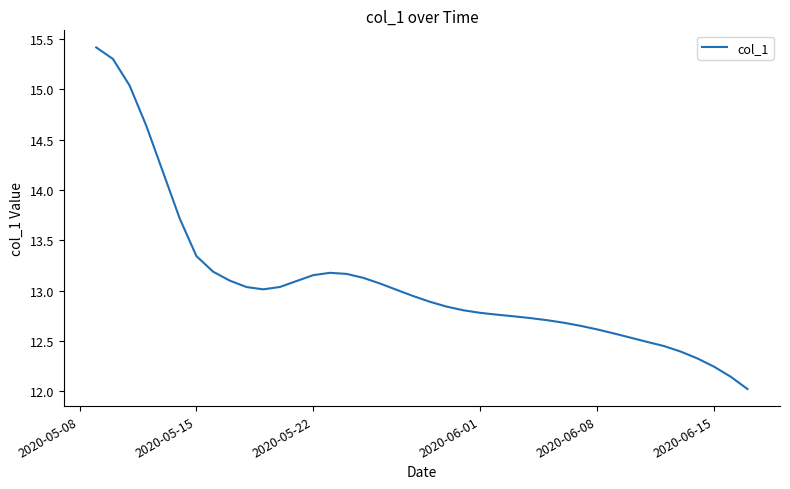

What is the smallest value displayed?

12.0